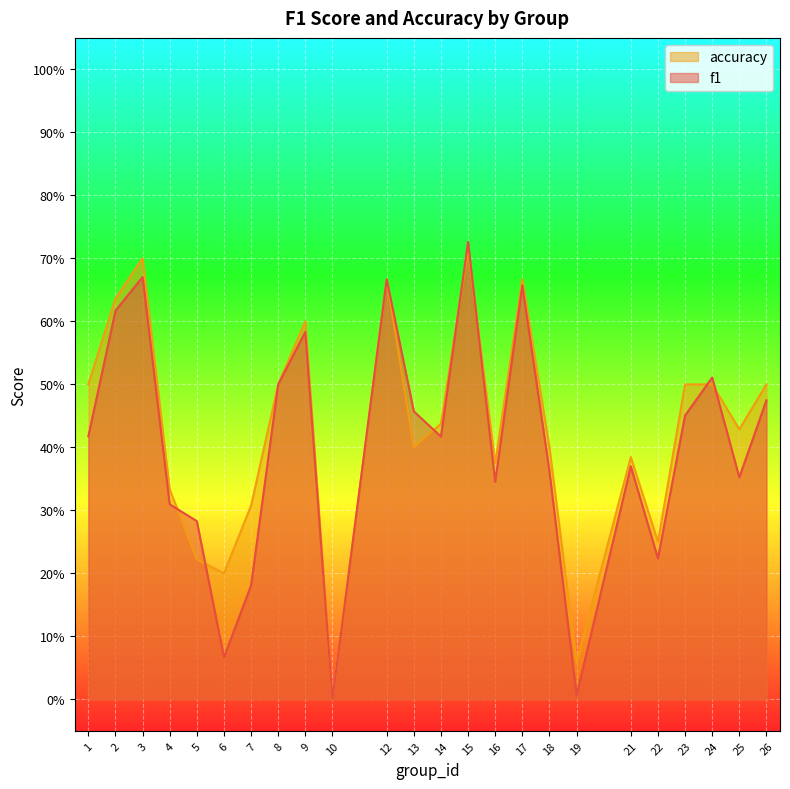

At which category does f1 reach its first local valley?

6